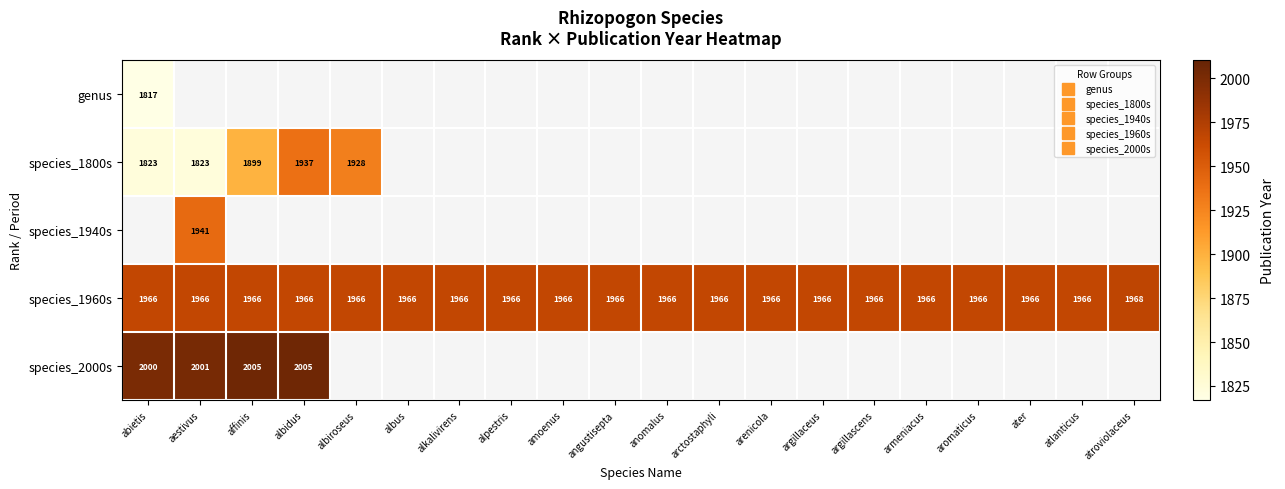

How many values in species_1800s are above zero?

5